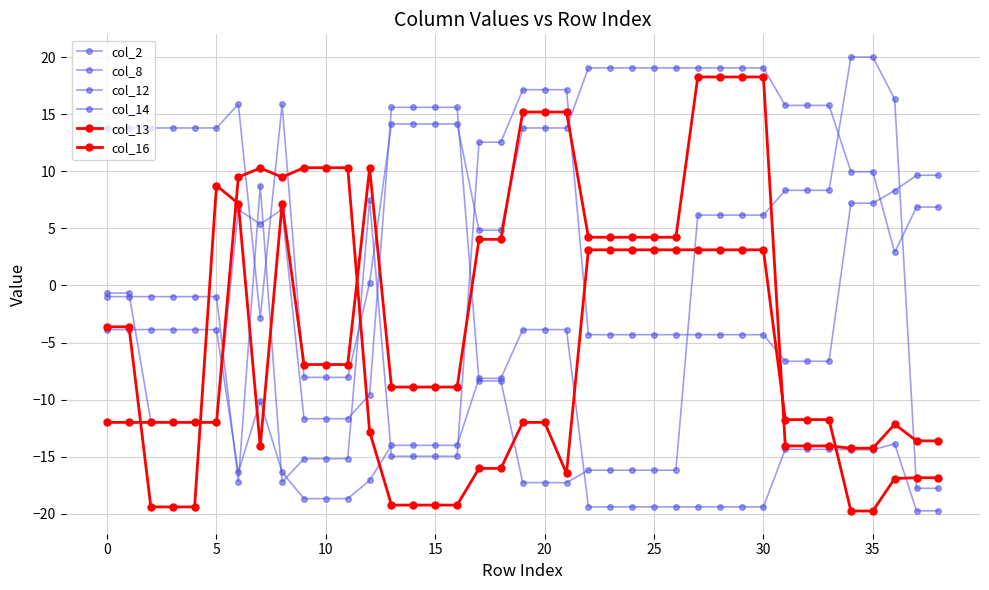

How many values in col_13 are above zero?

18